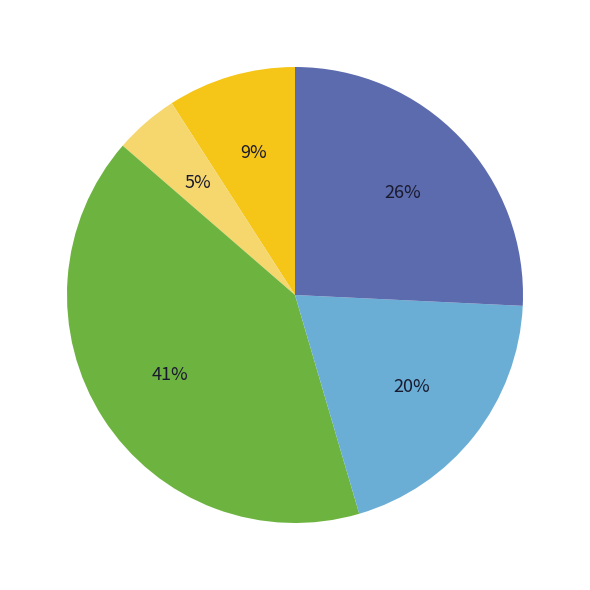

To the nearest percent, what is the difference between the largest and smallest slice percentages?

36%